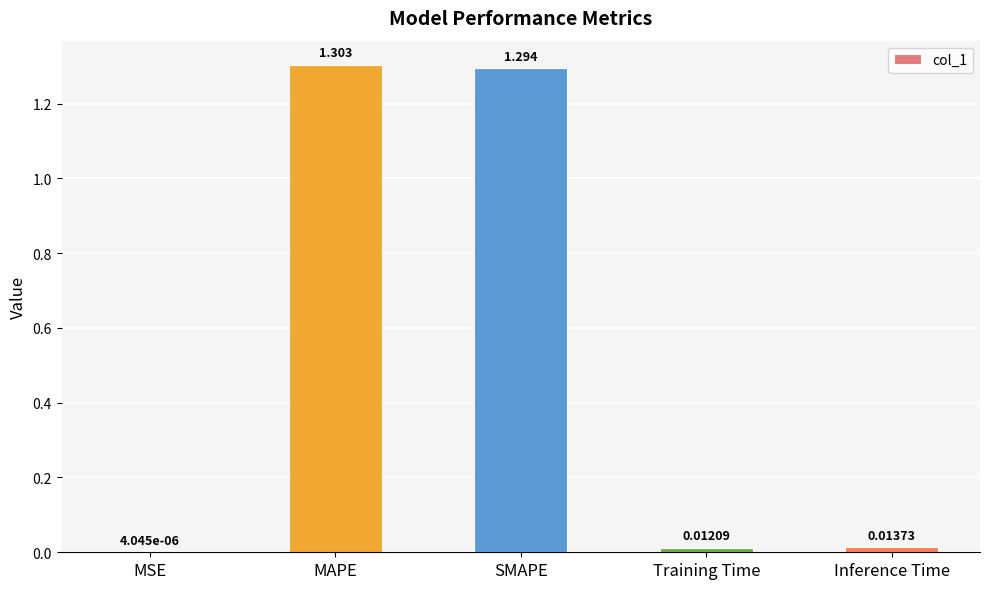

Which category has the highest value across all series?

MAPE